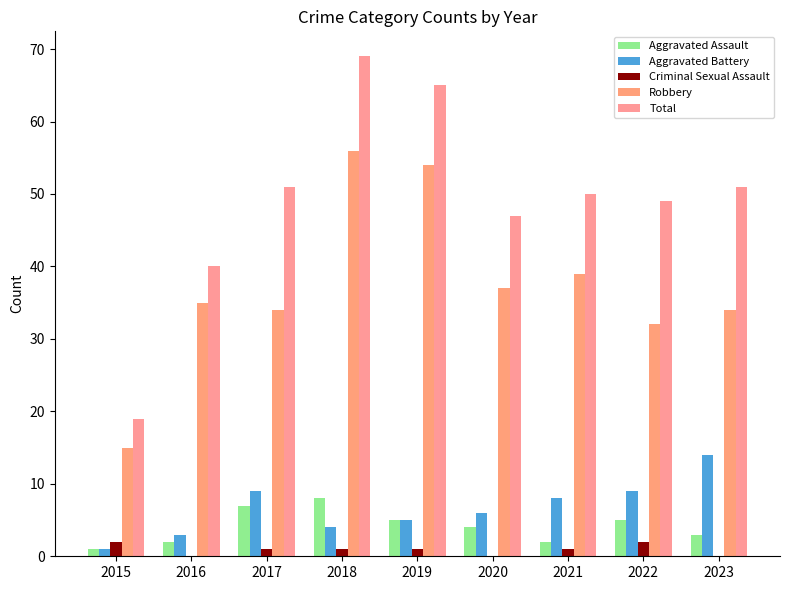

What is the total value across all series at 2016?

80